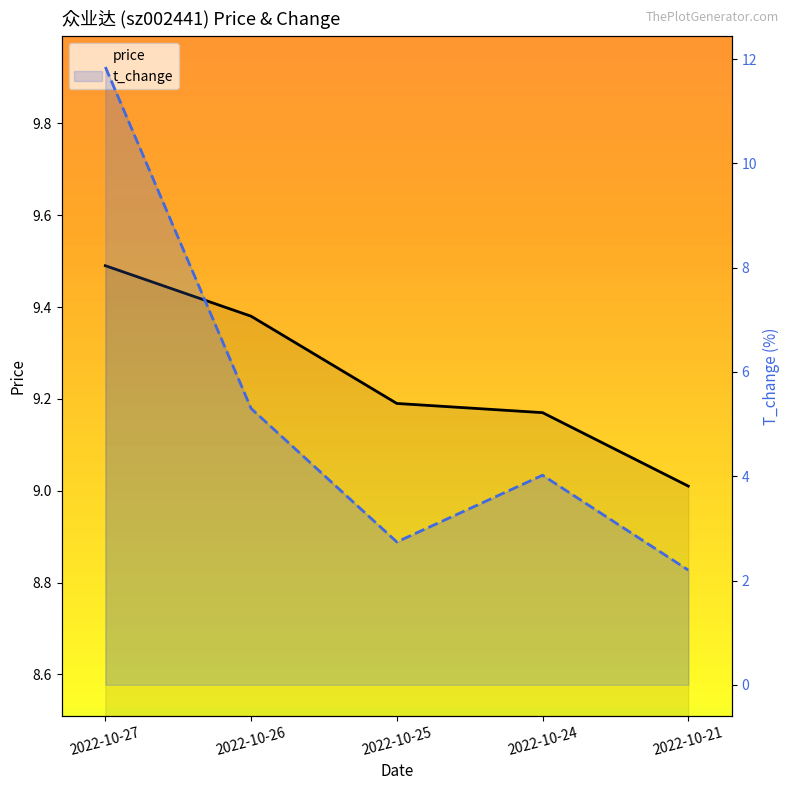

Is it true that price equals 2.3 at 2022-10-21?

False